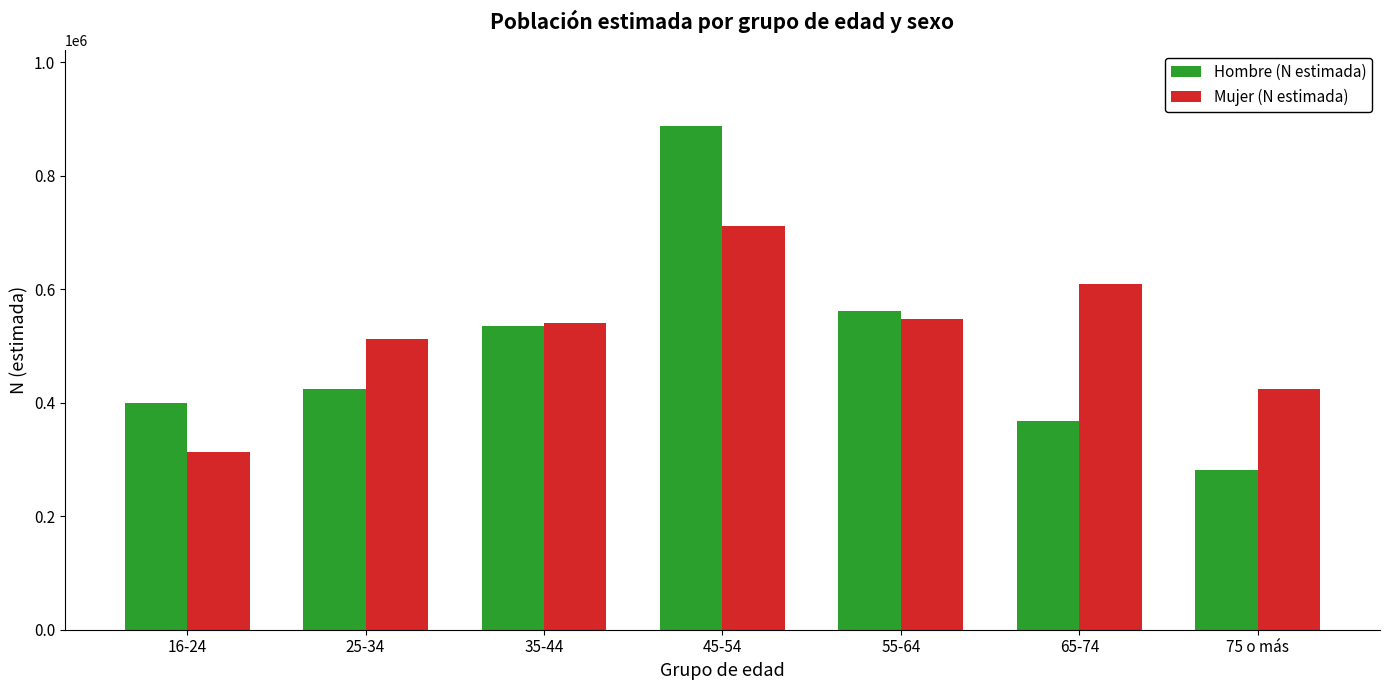

What is the difference between the Mujer (N estimada) values at 16-24 and 55-64?

233494